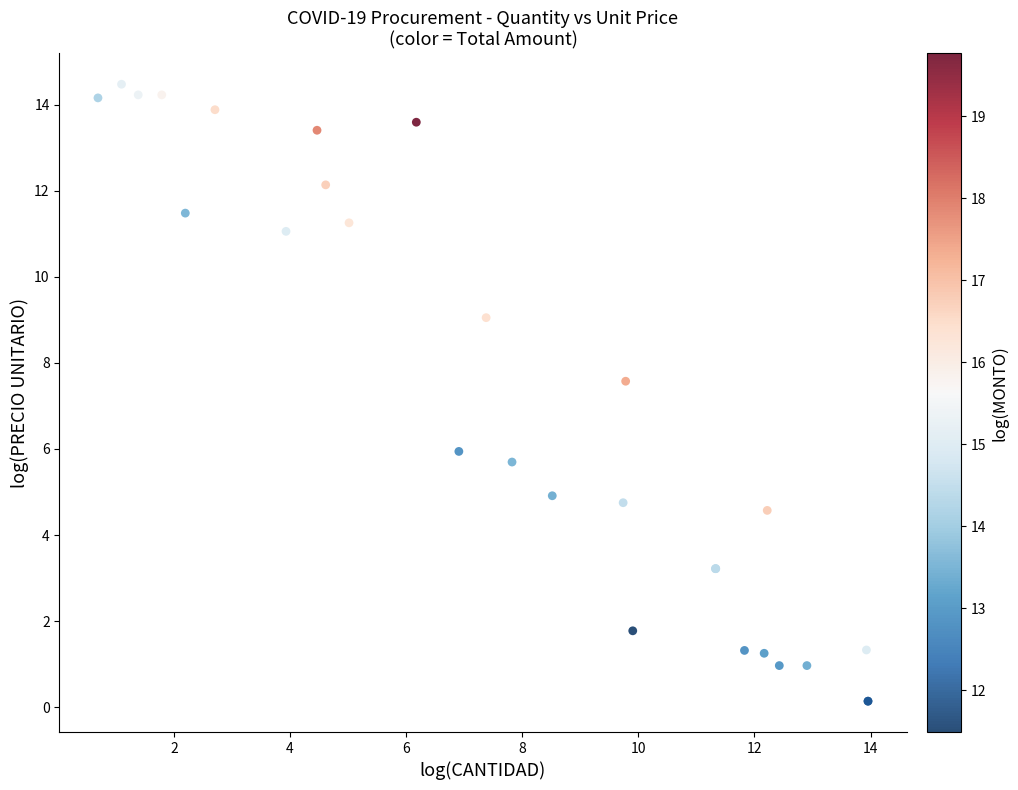

What Y value in the scatter plot is closest to 7?

7.6